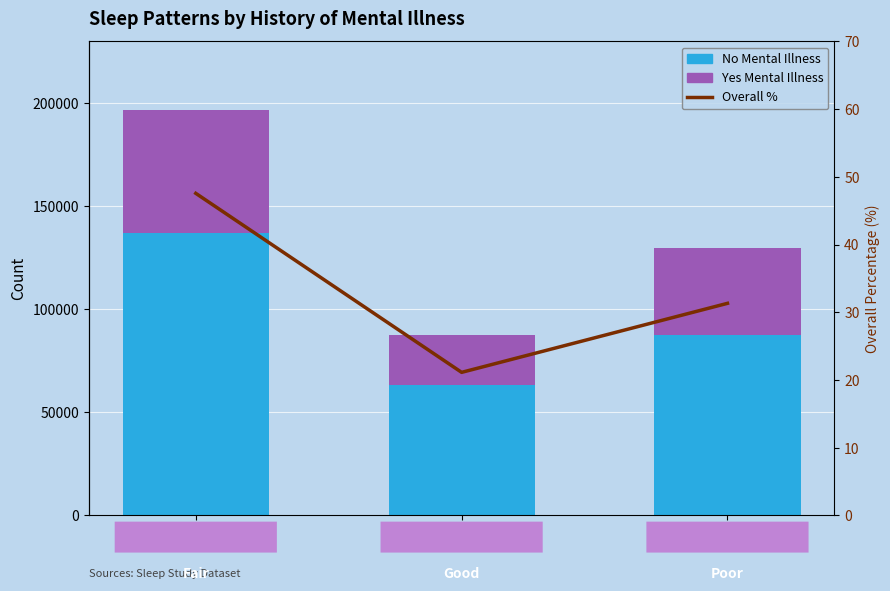

Which has a higher value, Good or Fair?

Fair